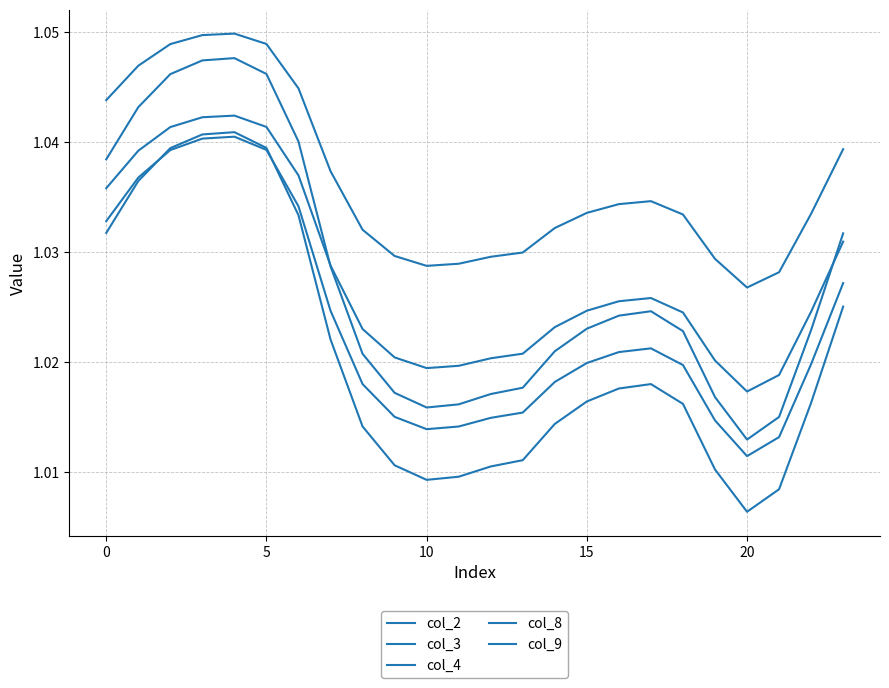

Rank the series by their maximum value, from highest to lowest.

col_9, col_4, col_8, col_3, col_2